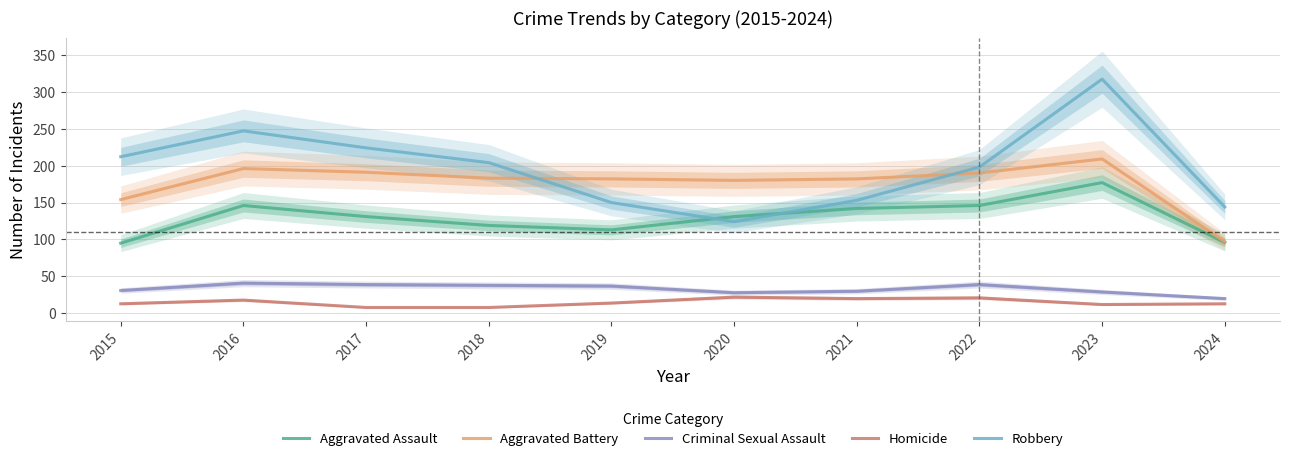

At 2018, list the series in order from smallest to largest.

Homicide, Criminal Sexual Assault, Aggravated Assault, Aggravated Battery, Robbery